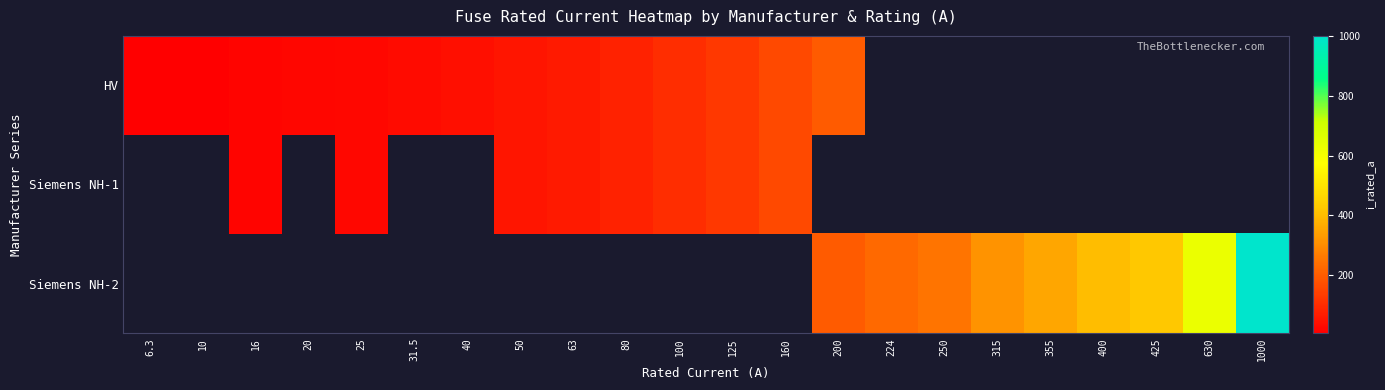

Which series changed the most between 20 and 40?

HV